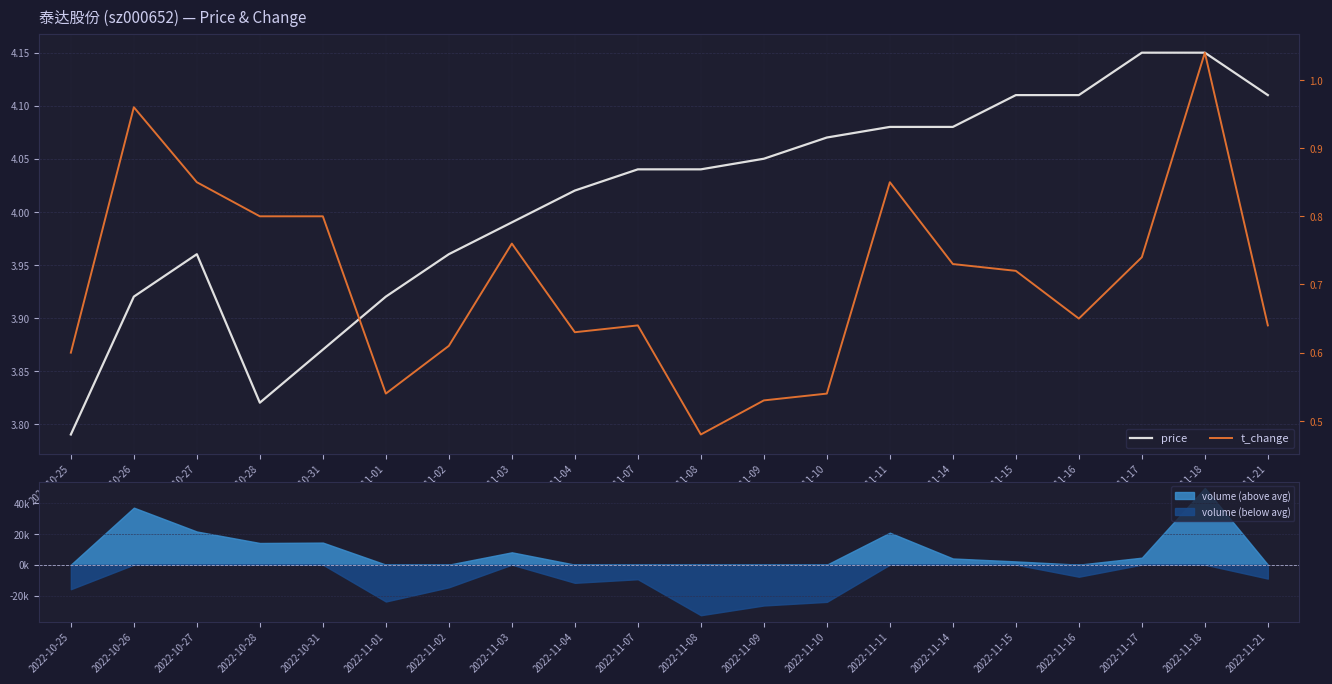

At which category is the sum across all series the highest?

2022-11-18